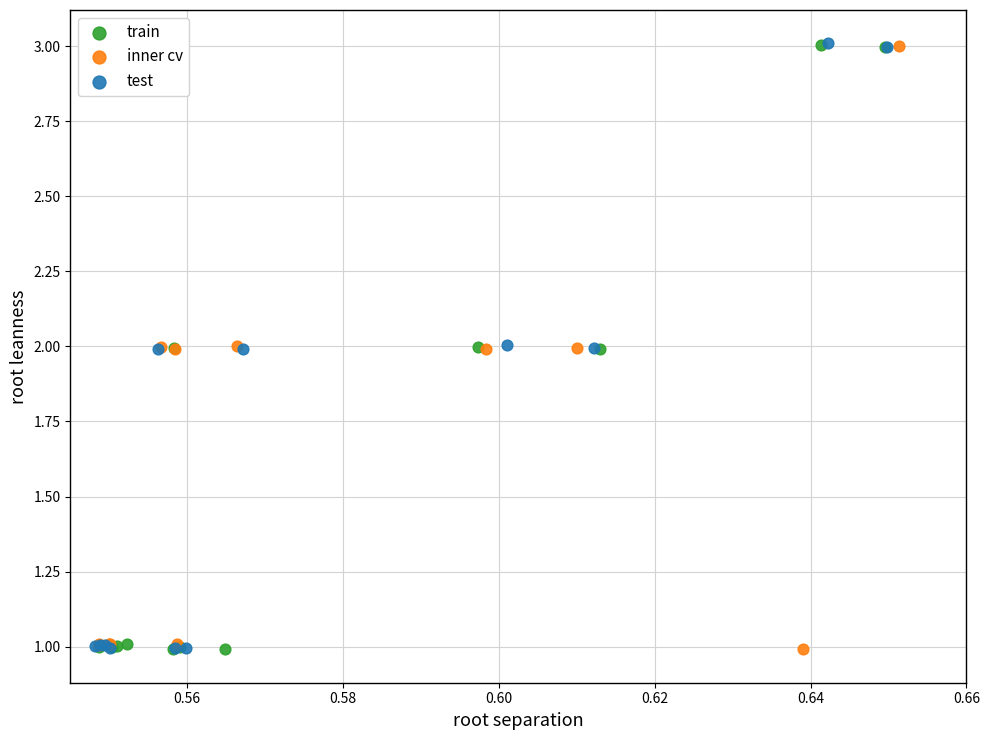

What are all the series names shown in the legend?

train, inner cv, test